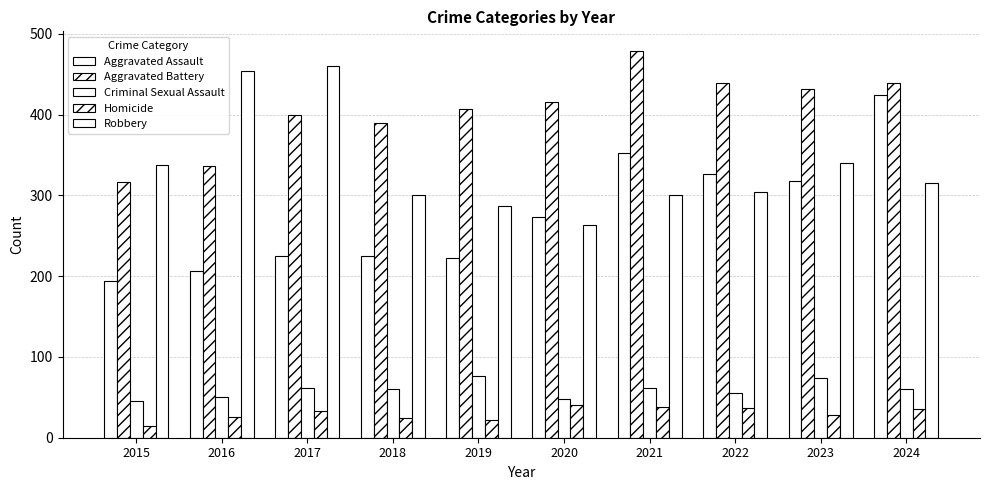

Where is Aggravated Battery nearest to the value 397?

2017